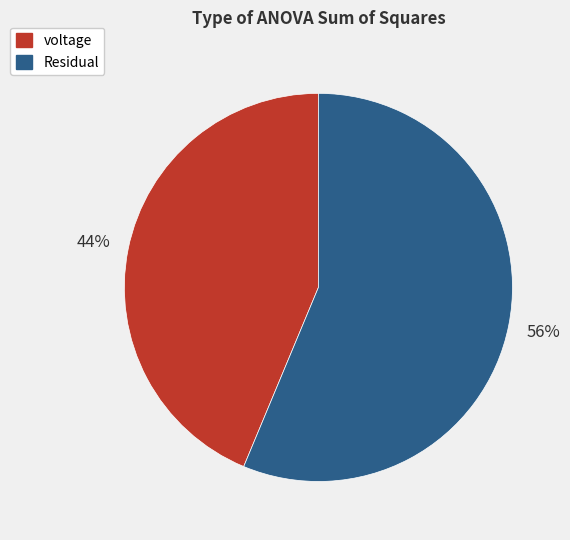

Approximately how many times larger is the value at Residual compared to voltage?

1.3